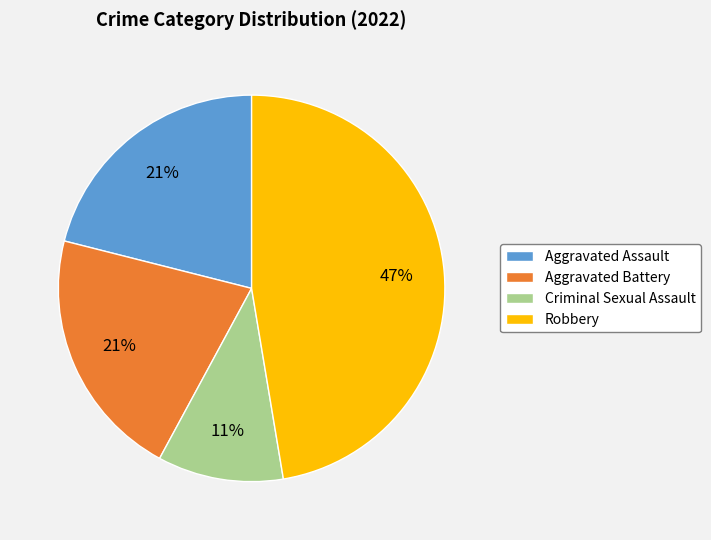

How many slices are in this pie chart?

4